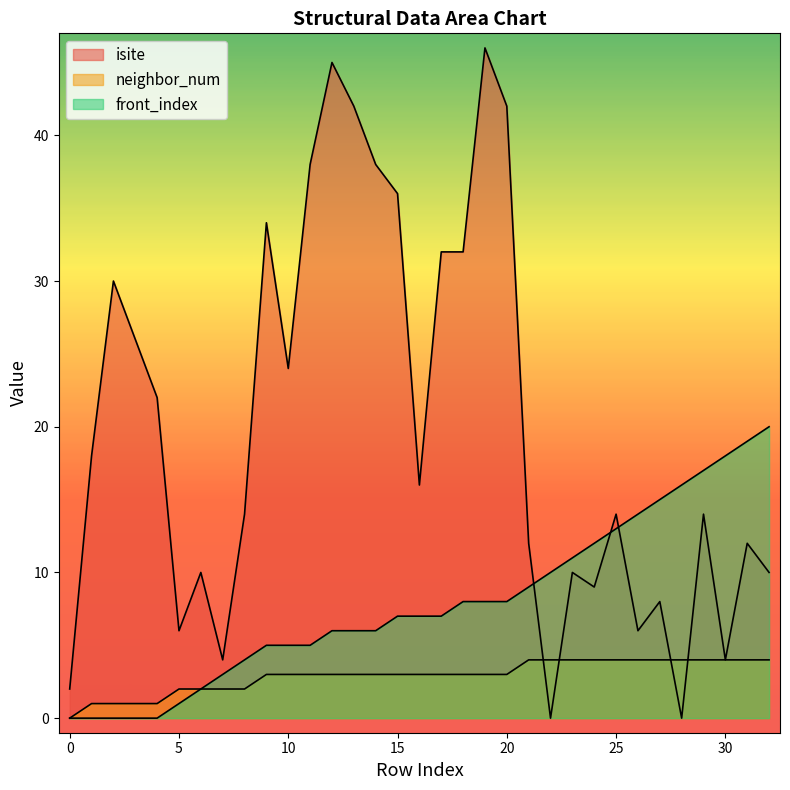

At which label does neighbor_num first exceed 3?

21